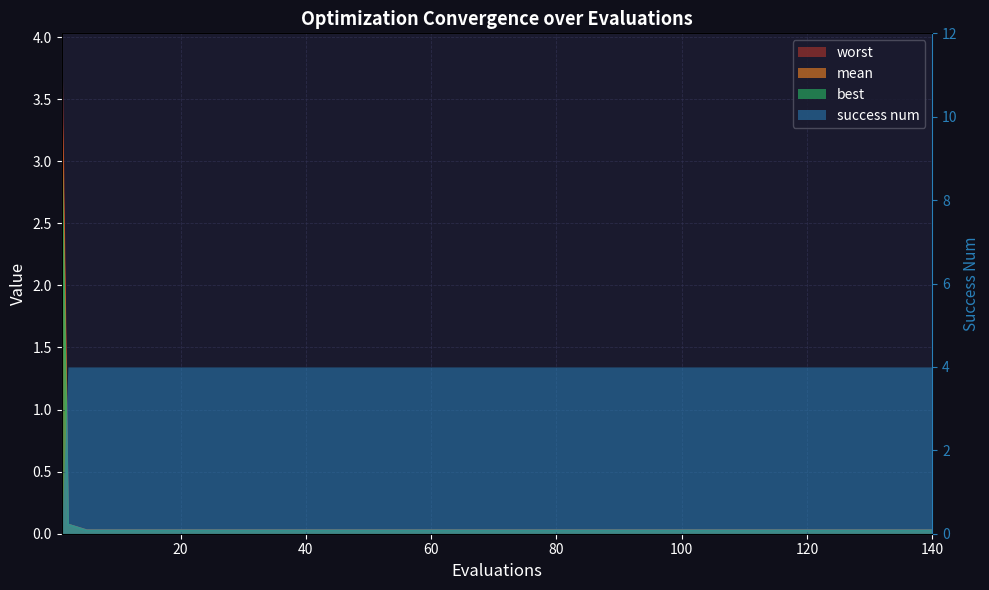

True or false: best has more than 0 points higher than both neighbors.

False